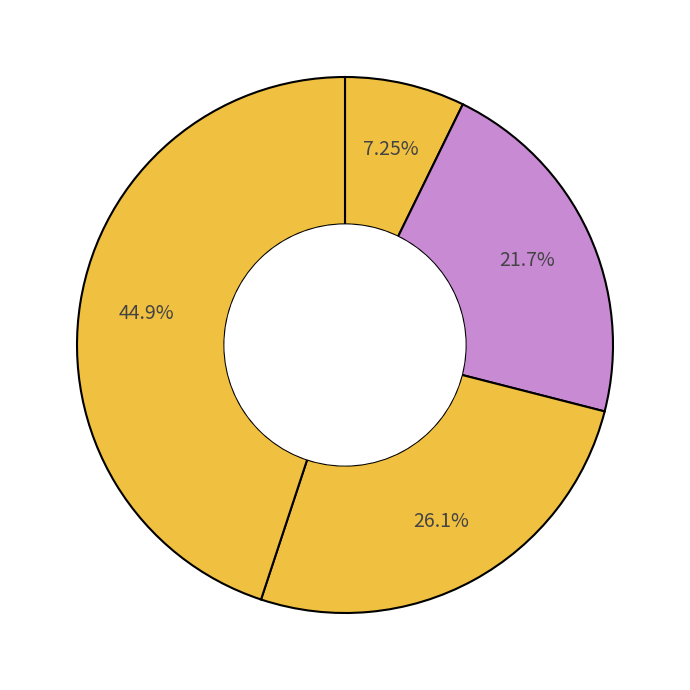

Does any single category account for the majority?

No